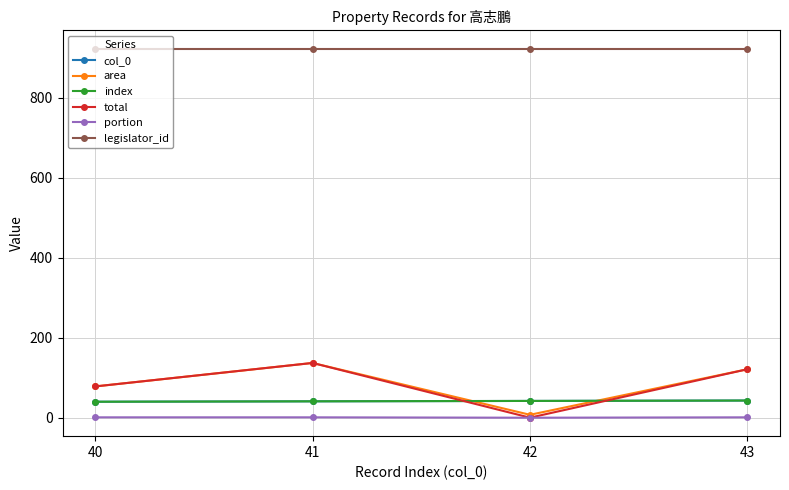

True or false: index has a value of 17.4 at 43.

False